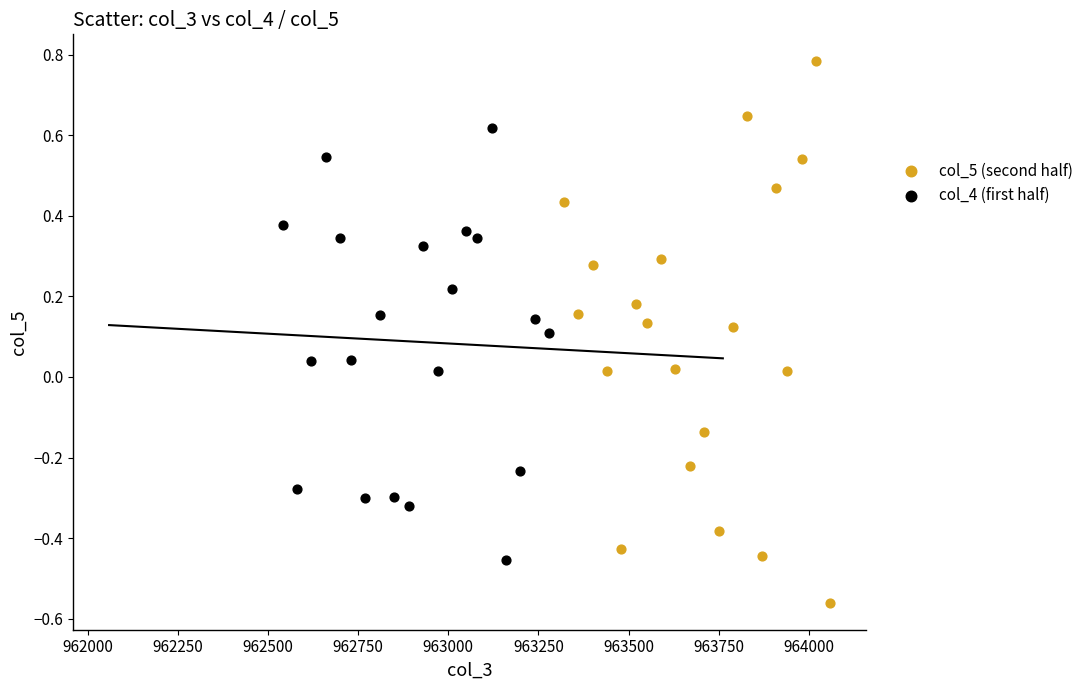

Which series reaches the minimum Y coordinate?

col_5 (second half)